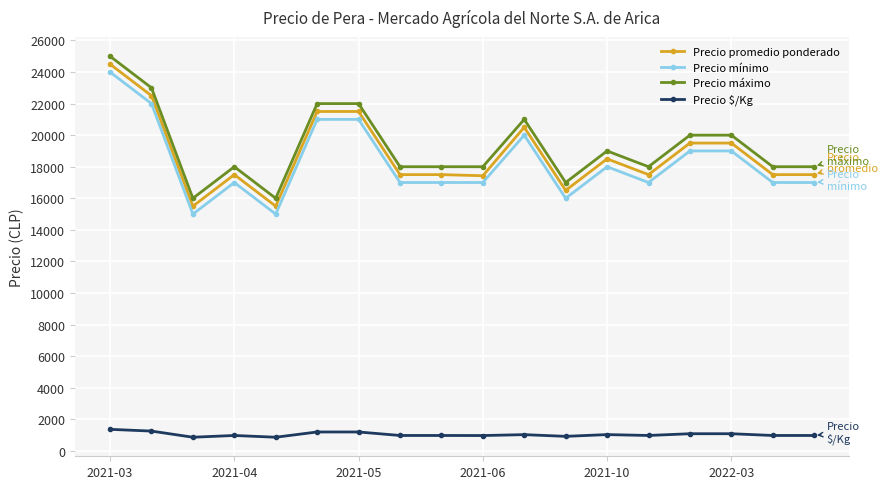

What is the average value of the Precio mínimo series?

18278